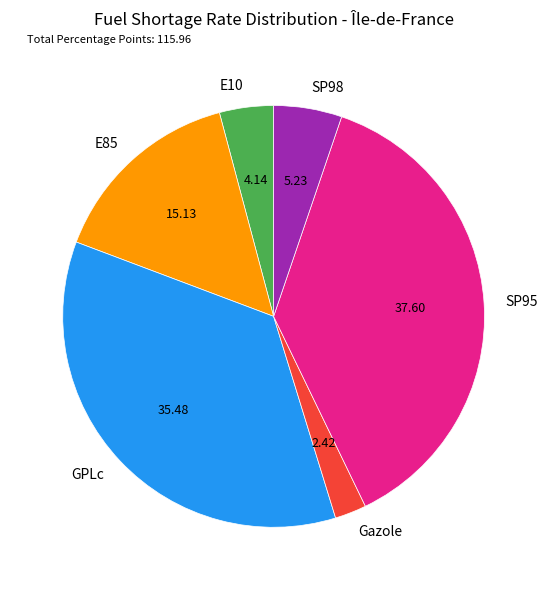

What is the smallest slice in the pie chart?

Gazole